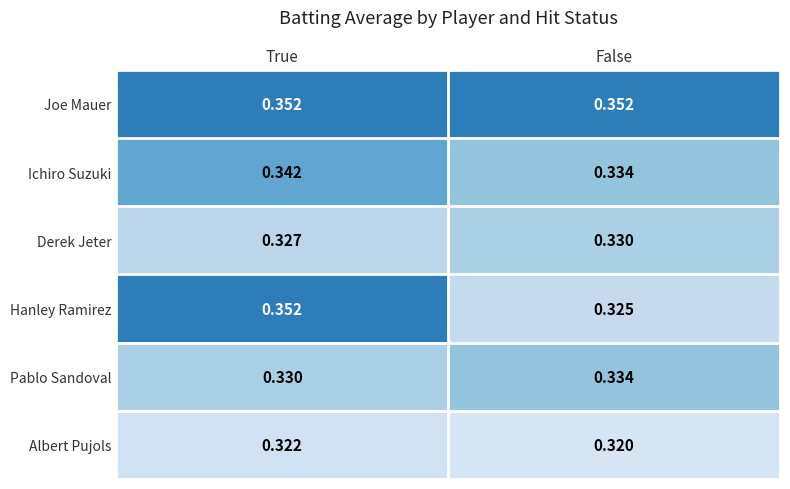

At which category is the sum across all series the highest?

True